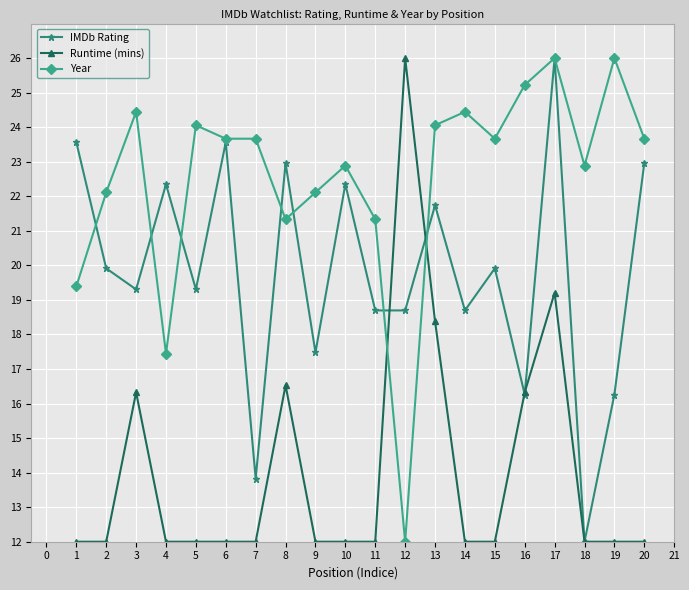

At which category does IMDb Rating reach its first local peak?

4